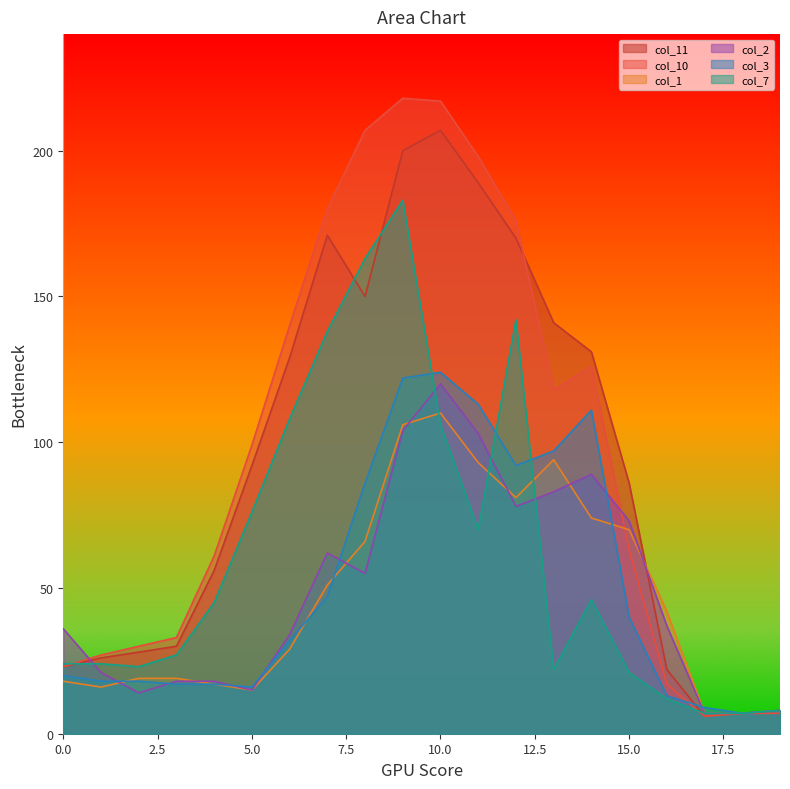

Does the chart display data point markers on the line(s)?

No